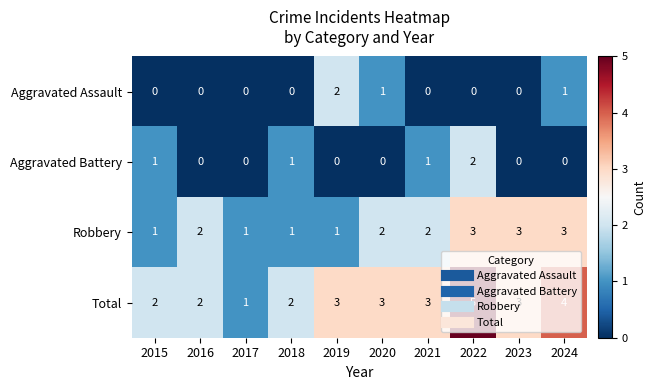

Which series has the largest total across all categories?

Total